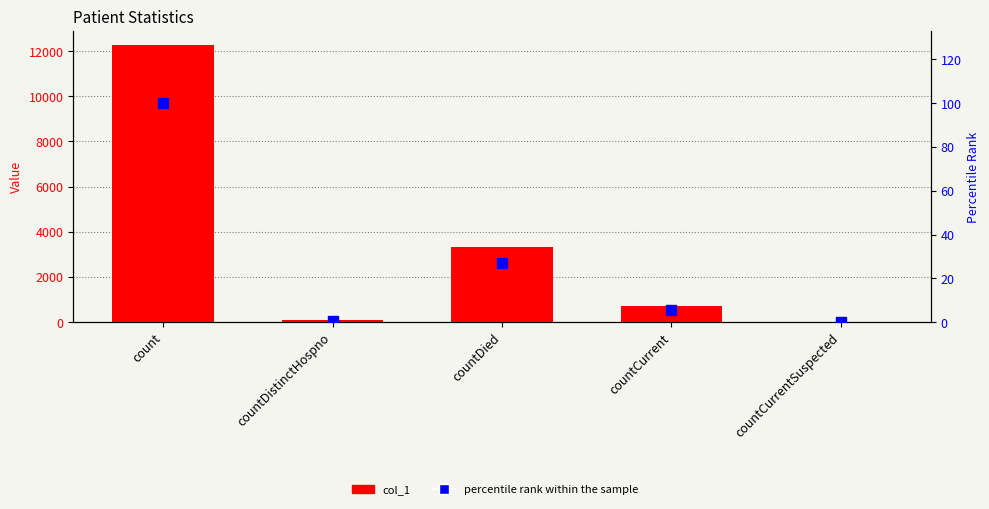

What is the average value of the percentile rank within the sample series?

26.7